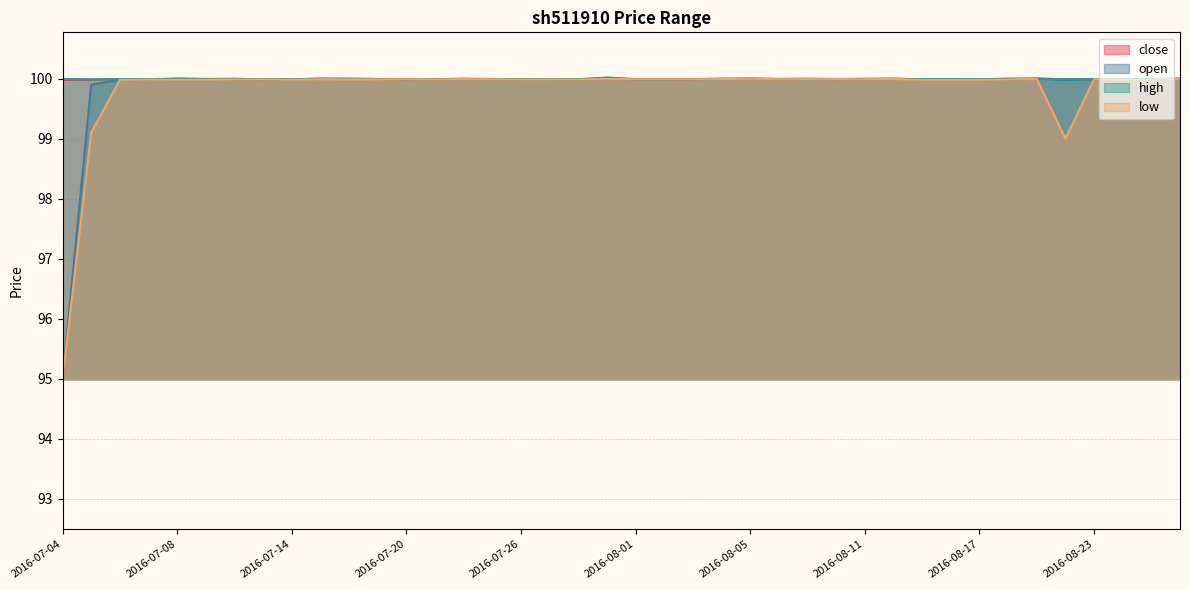

How many interior local peaks does the open series have?

10